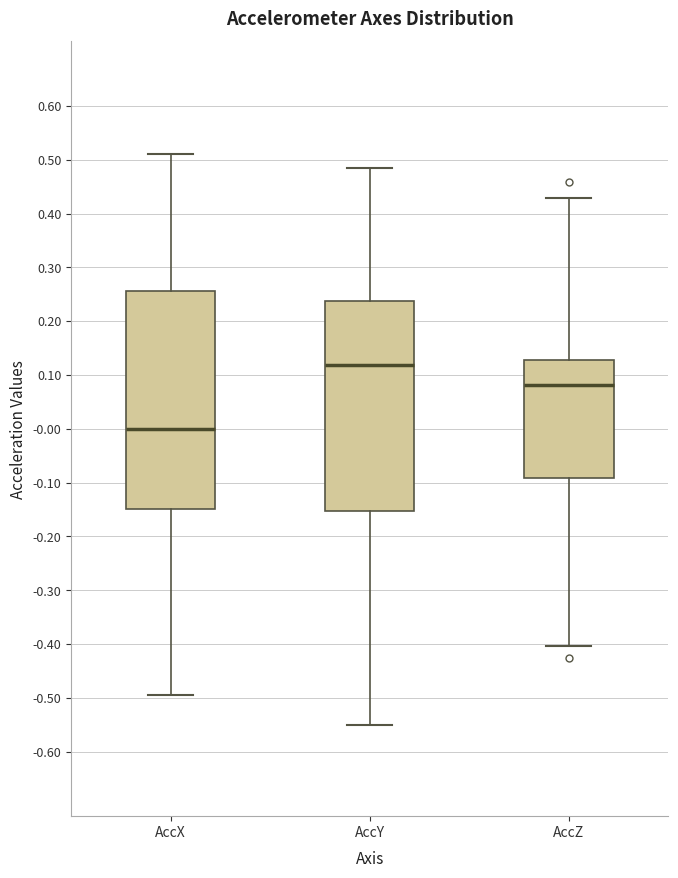

Reading left to right, read every box against the y-axis: the position of its median line, the range the box covers, and the ends of its whiskers. The values are not printed on the chart, so give them approximately, as read against the axis.

AccX: median 0.00, box -0.15 to 0.26, whiskers -0.50 to 0.51
AccY: median 0.12, box -0.15 to 0.24, whiskers -0.55 to 0.48
AccZ: median 0.08, box -0.09 to 0.13, whiskers -0.40 to 0.43